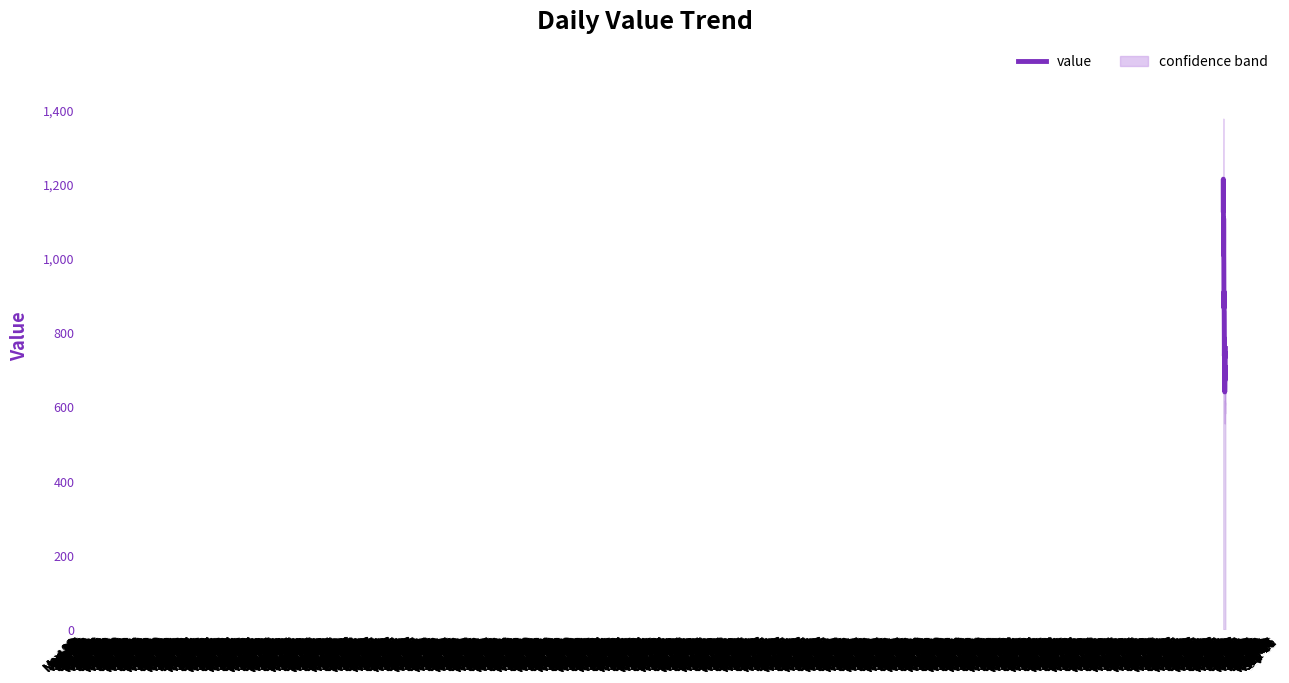

What is the sum of all values?

34284